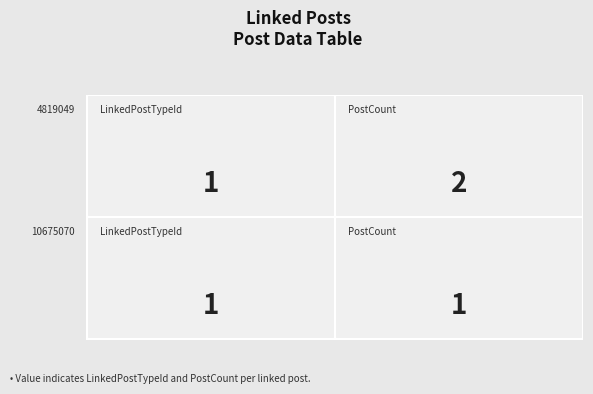

Which series changed the most between 0 and 1?

4819049